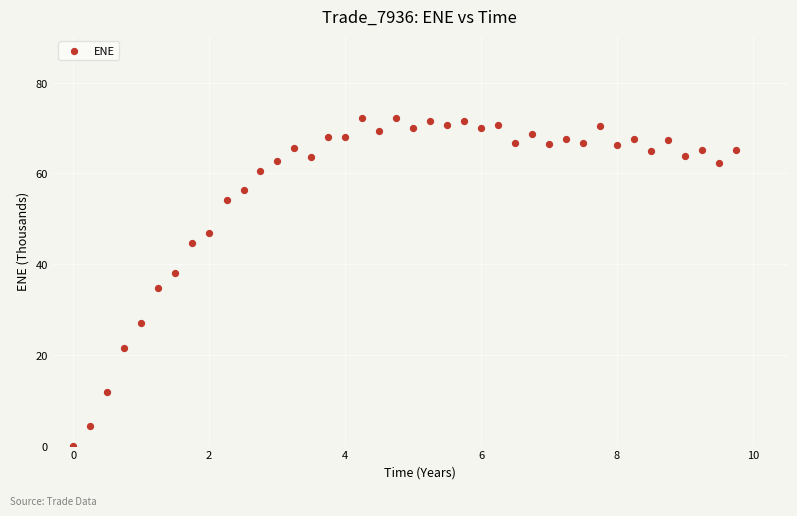

What is the range of X values (max minus min)?

9.7